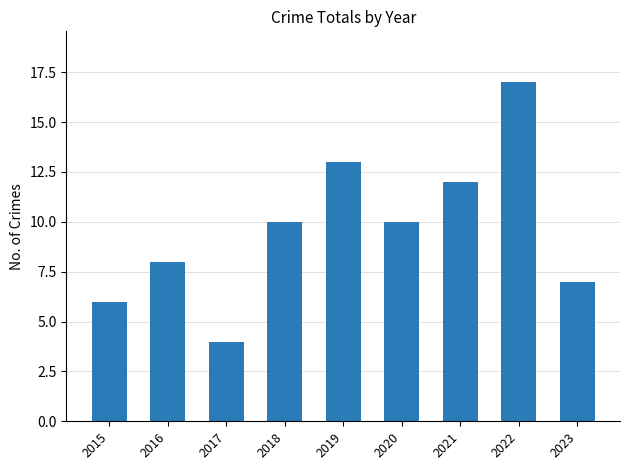

How many data points does each series have?

9